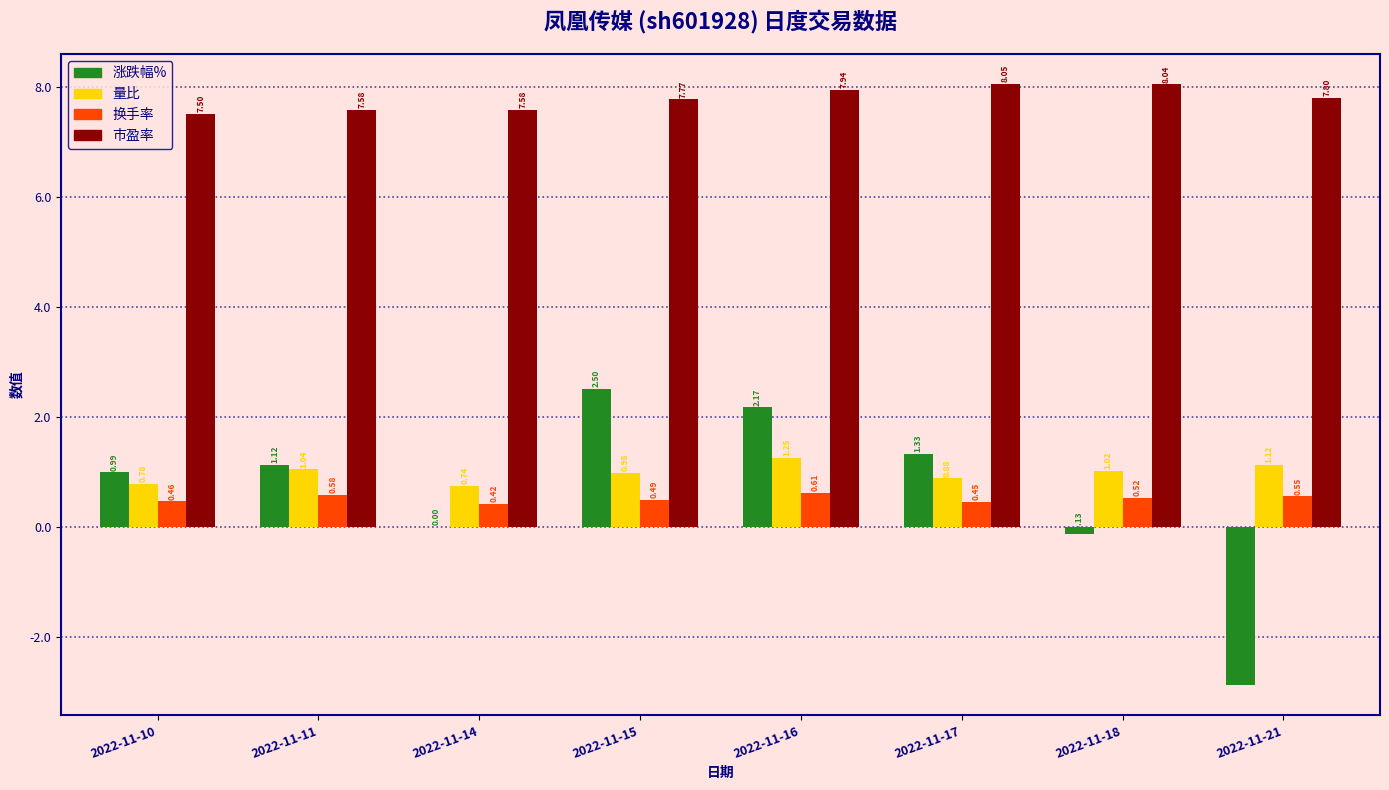

Between 2022-11-14 and 2022-11-15, which series saw the biggest shift?

涨跌幅%